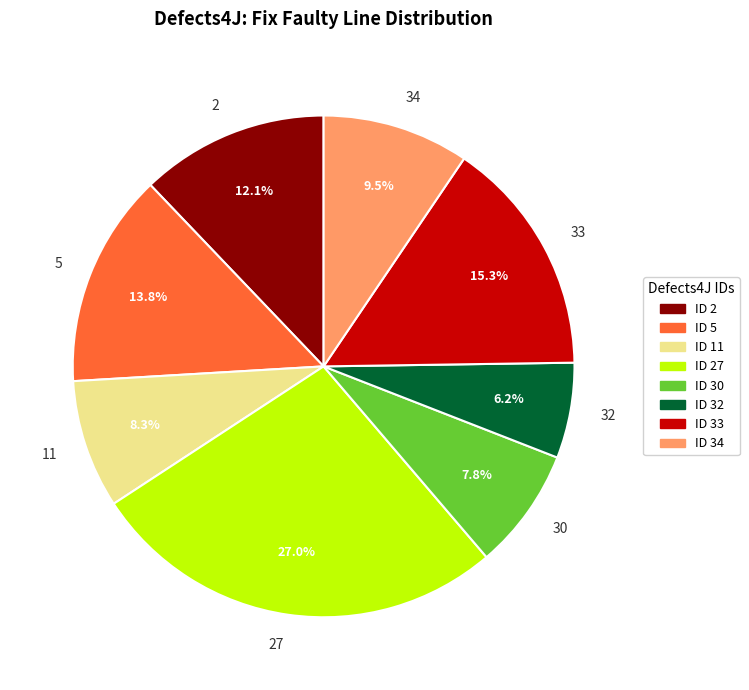

Which has a higher value, 2 or 27?

27